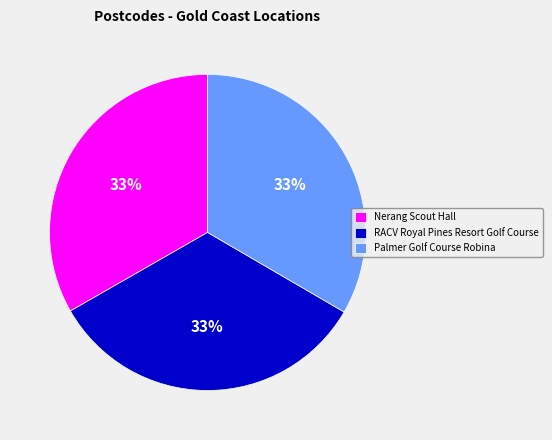

How many segments does this pie chart have?

3